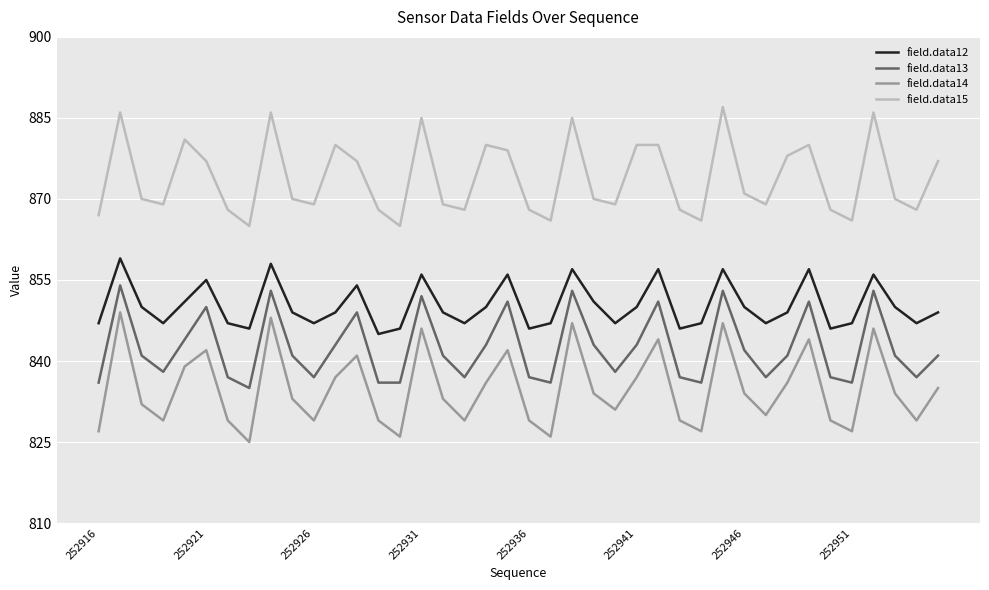

Rank the series by their maximum value, from lowest to highest.

field.data14, field.data13, field.data12, field.data15